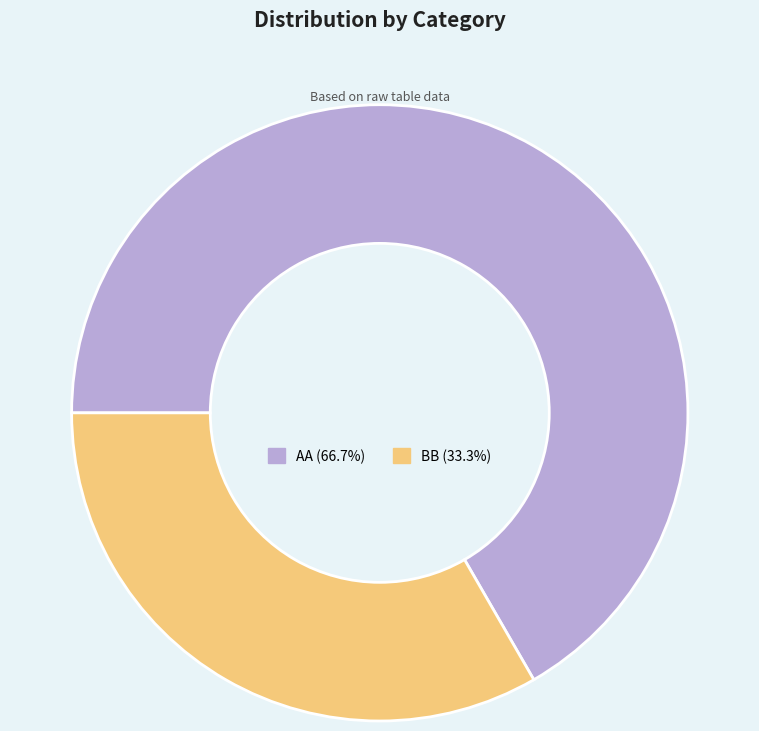

Approximately how many times larger is the value at AA compared to BB?

2.0